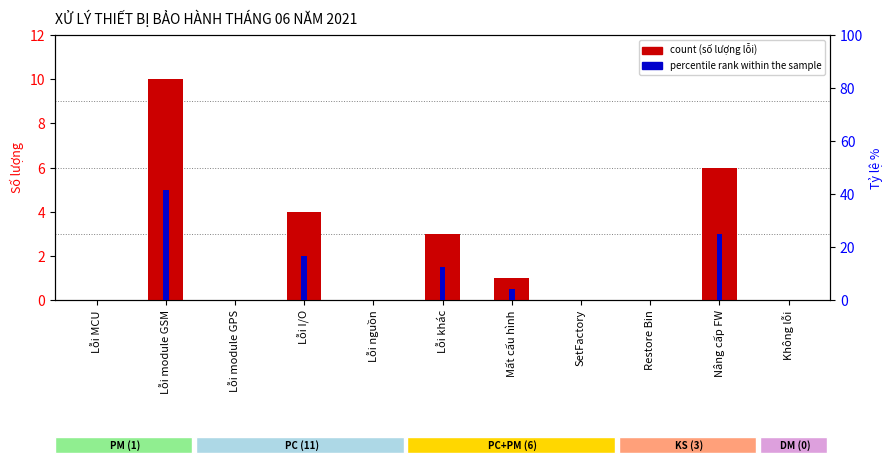

What is the average value of the count series?

2.2